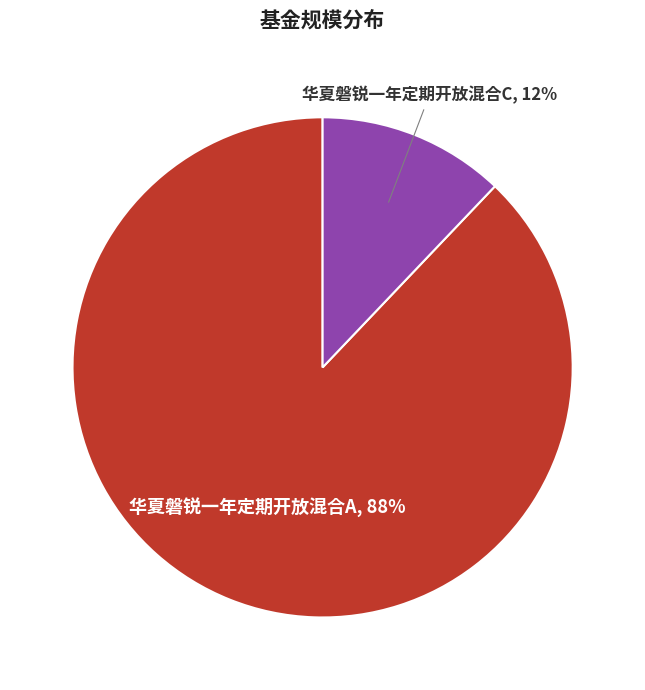

To the nearest percent, what is the average slice percentage?

50%